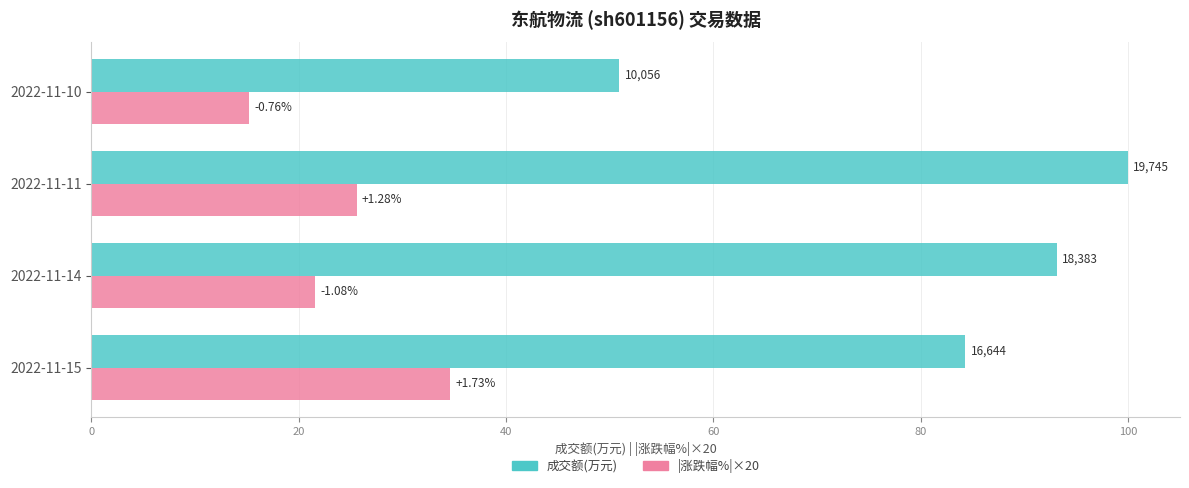

What is the difference between the second highest and minimum values in the |涨跌幅%|×20 series?

10.4